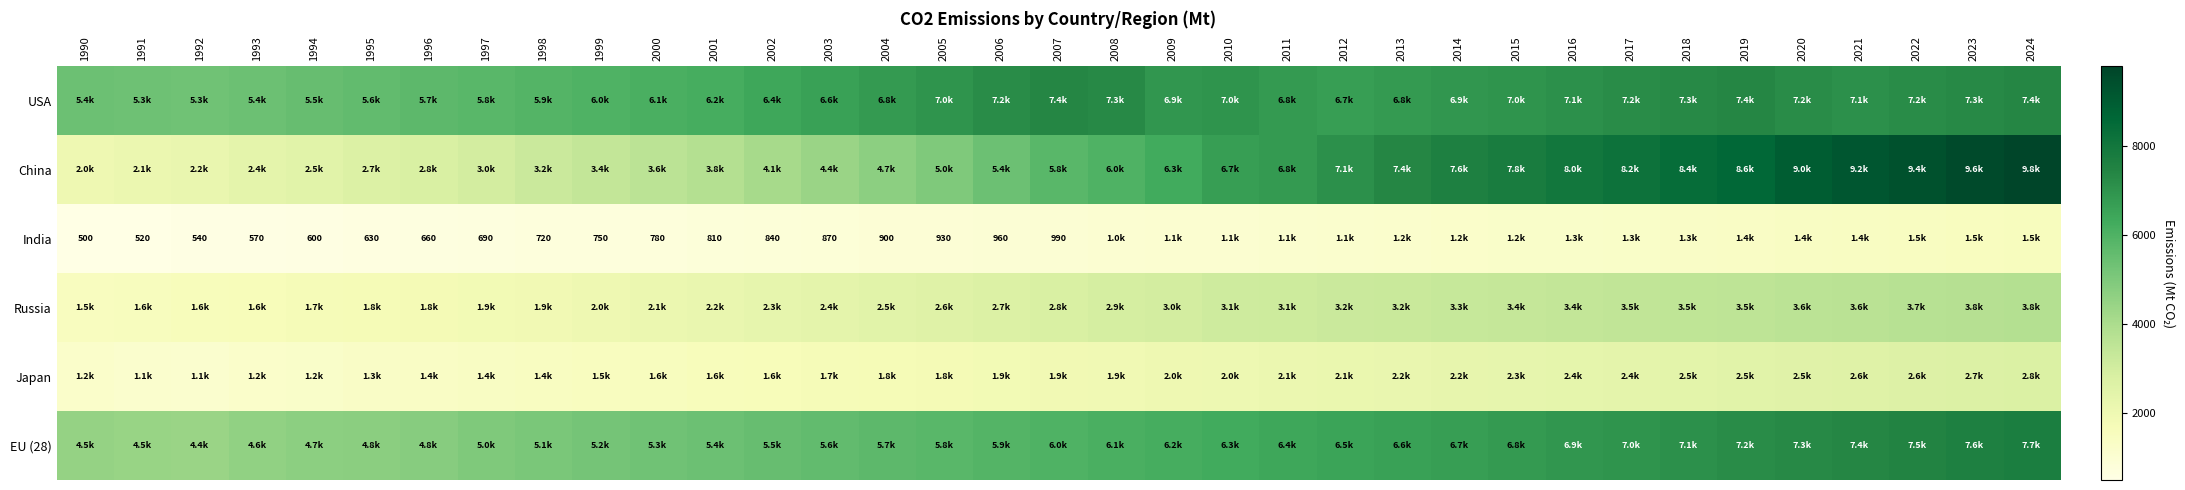

At which label does Japan first exceed 1900?

2008